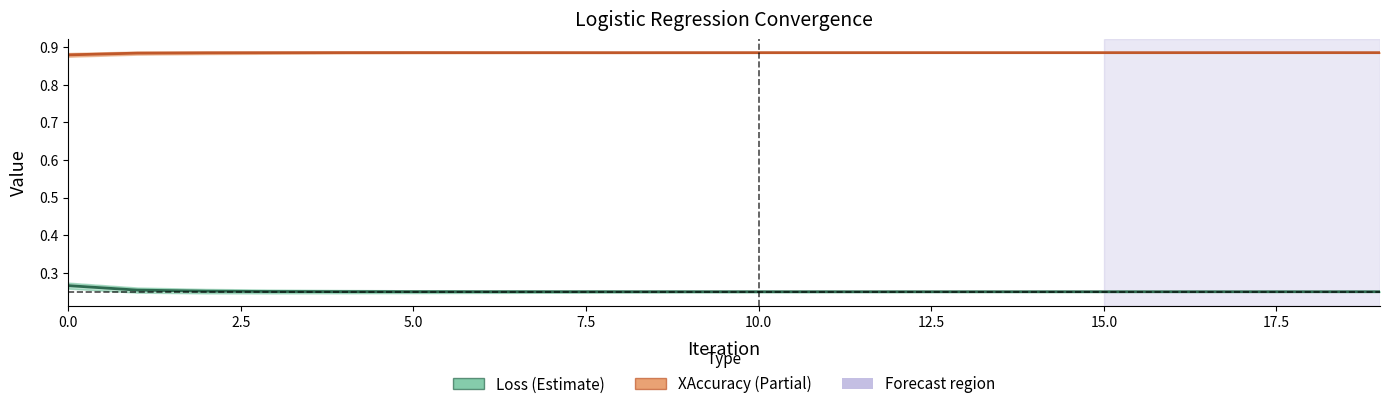

What is the greatest value displayed?

0.9